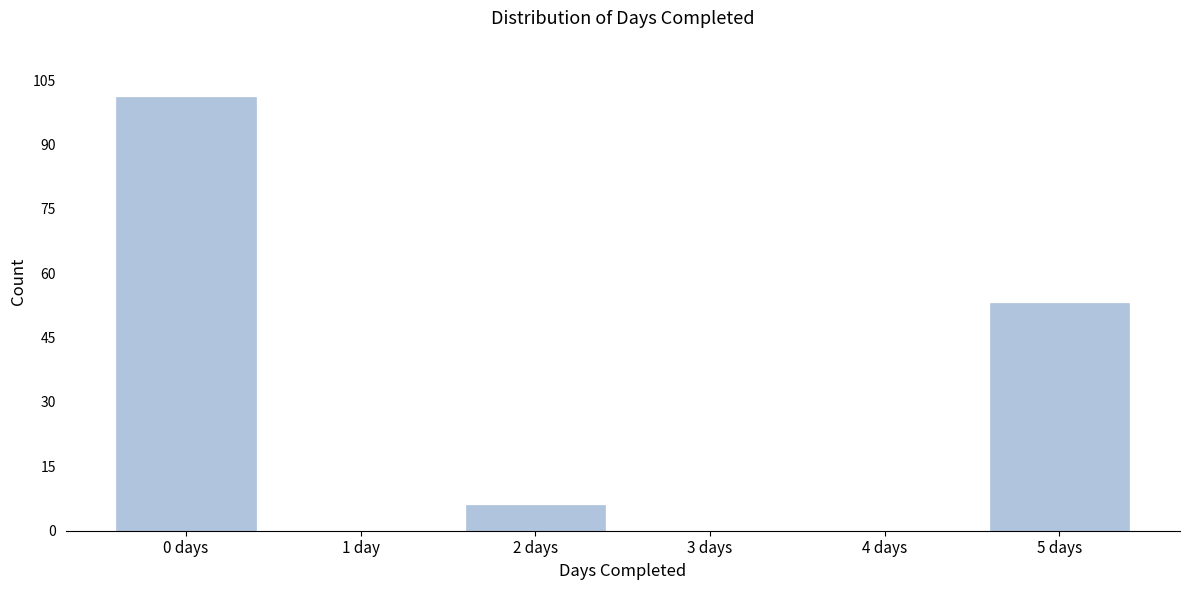

Reading left to right, transcribe all the data shown in this chart.

0 days=101	1 day=0	2 days=6	3 days=0	4 days=0	5 days=53